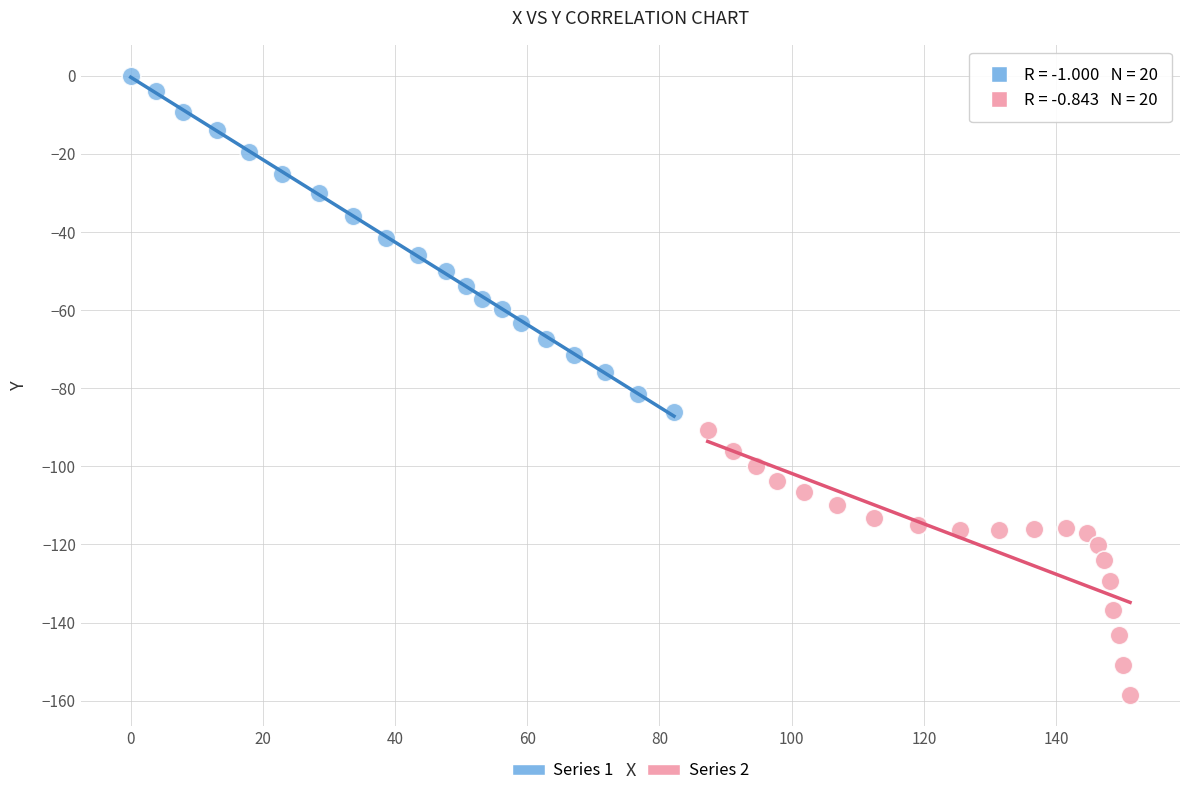

Which series reaches the minimum Y coordinate?

Series 2